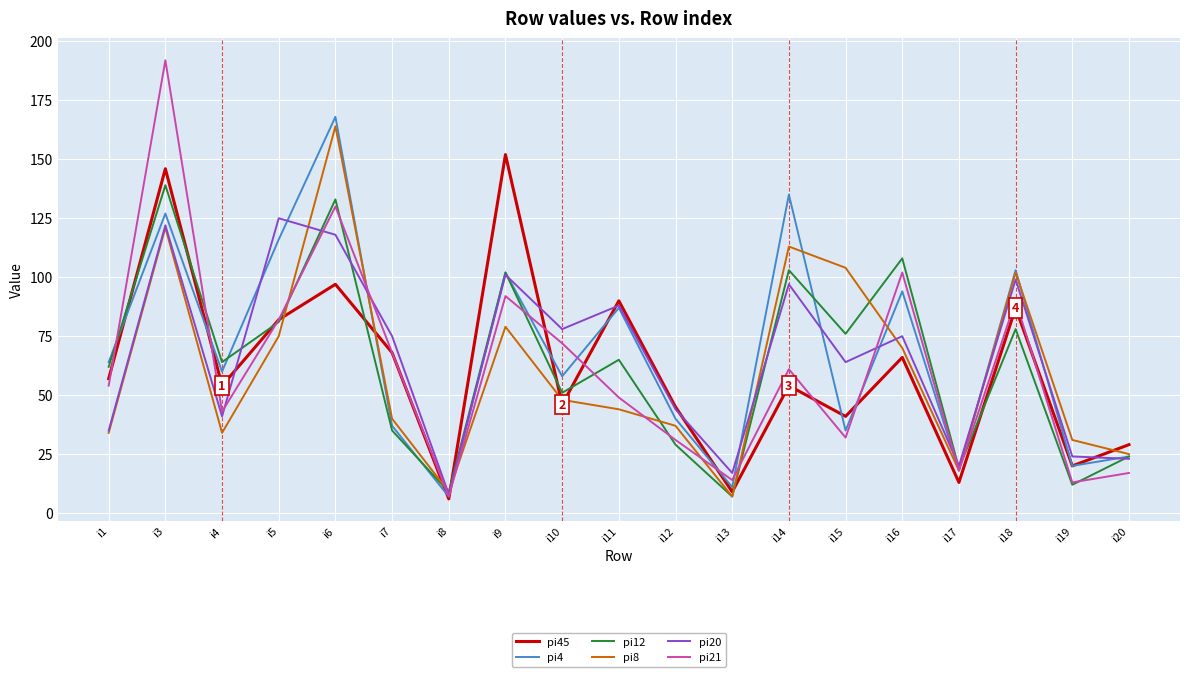

Does the chart have visible grid lines?

Yes